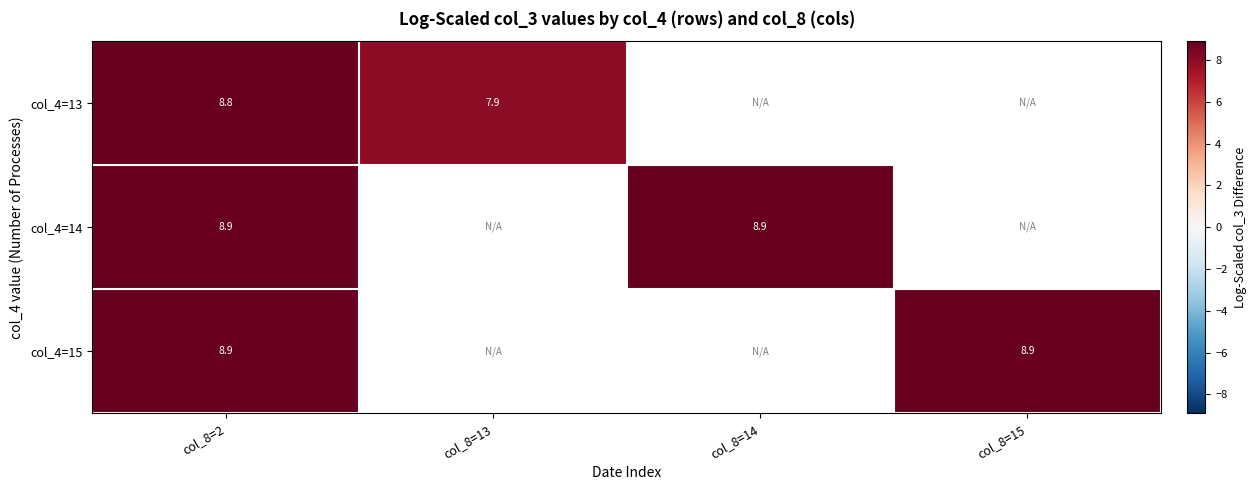

How many positive values does the col_4=15 series have?

2